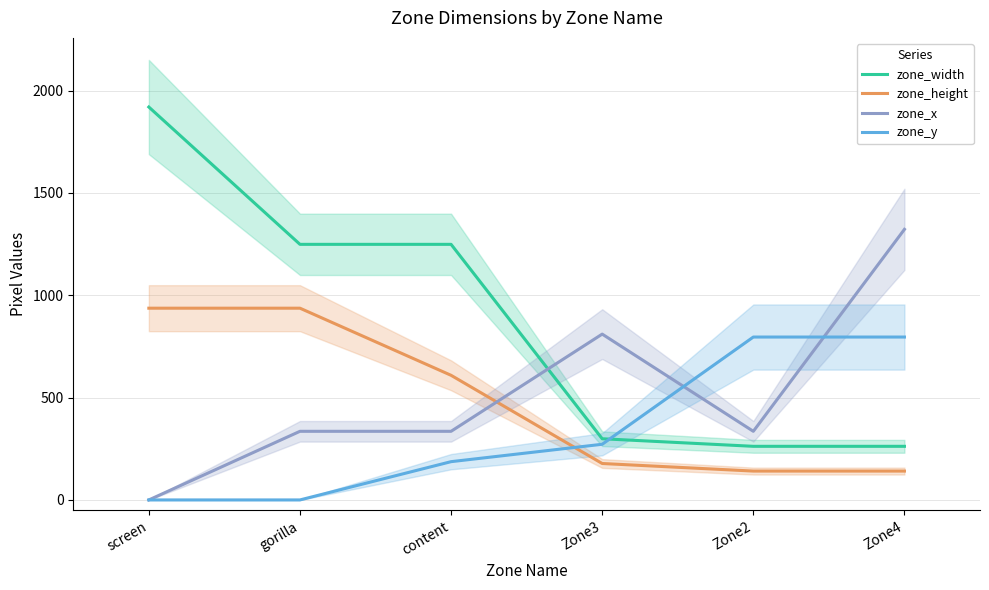

True or false: zone_x has a value of 335.3 at content.

True